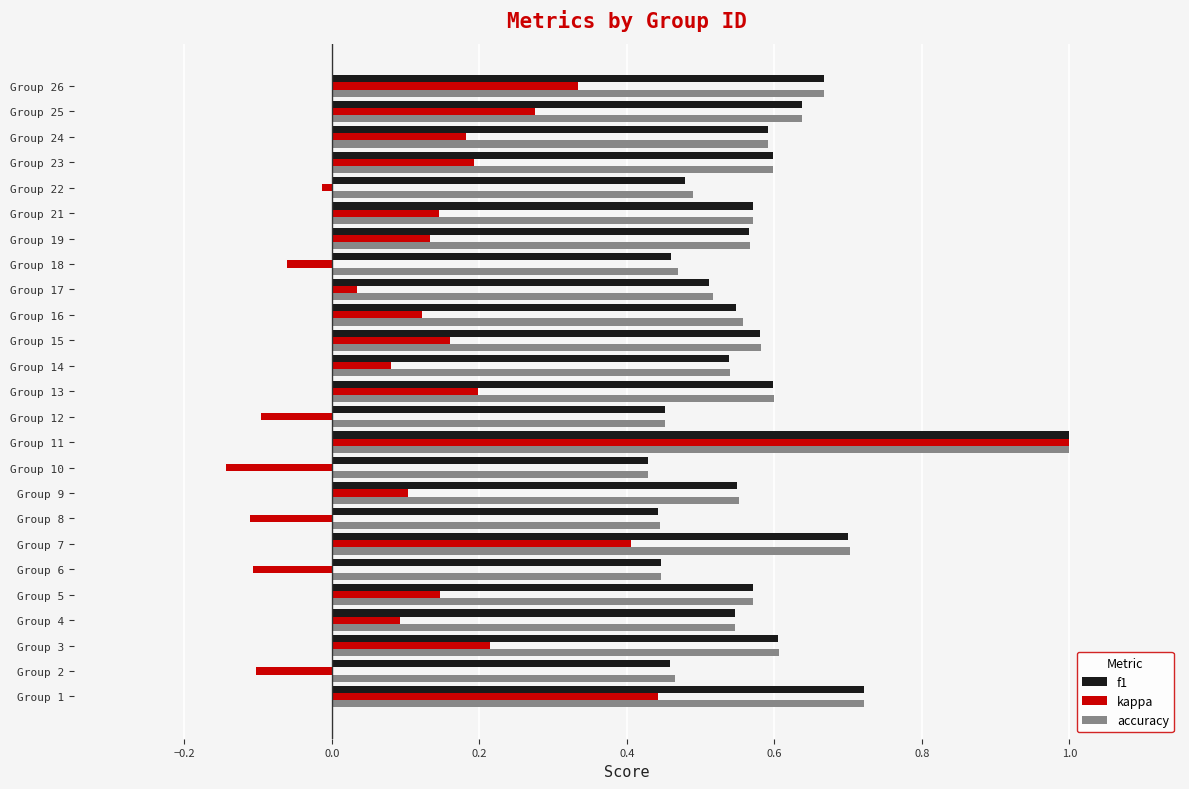

Is the value of accuracy at Group 3 greater than the value of f1 at Group 16?

Yes